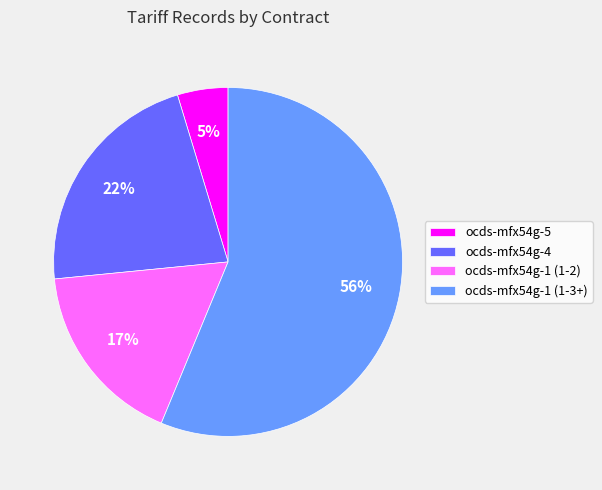

Is there any slice that represents more than half of the pie?

Yes